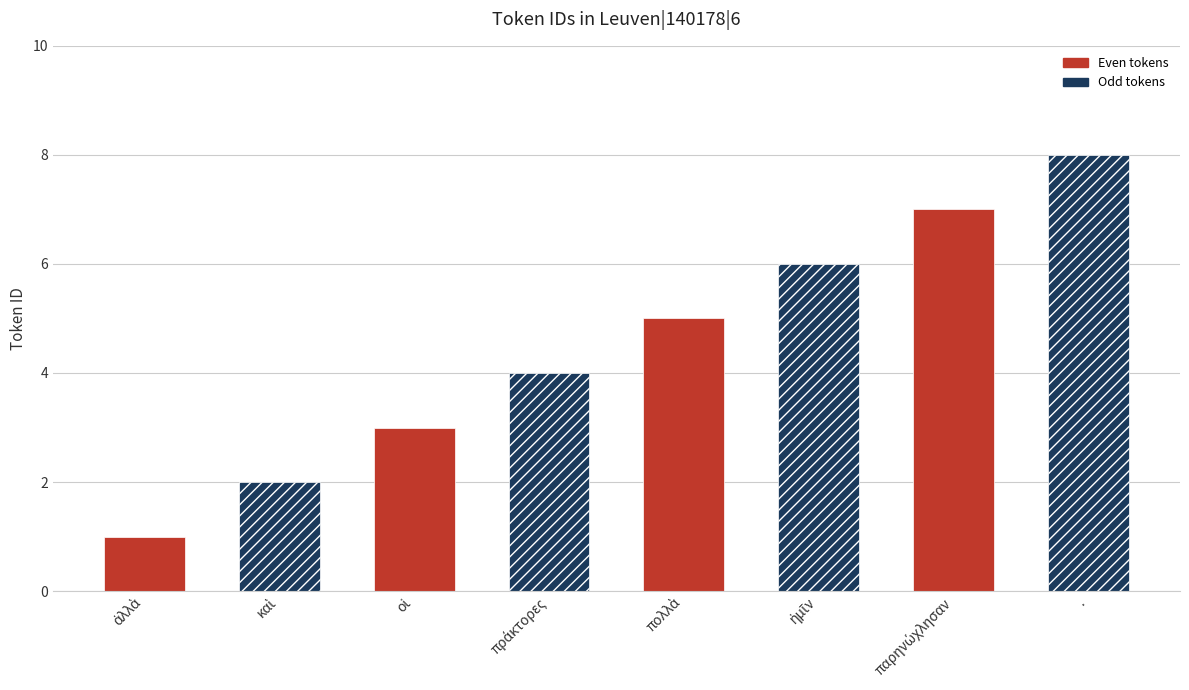

Count the number of values greater than 5.

3